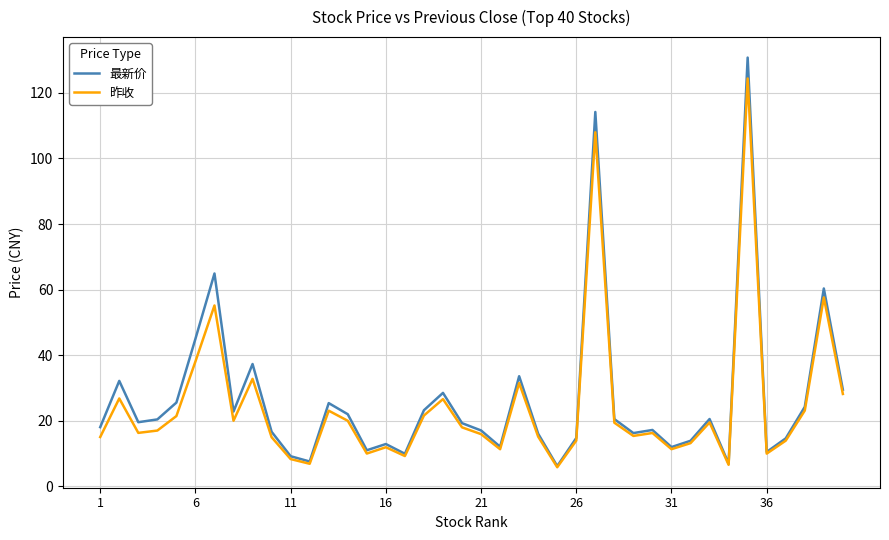

What is the maximum value shown in the chart?

130.8